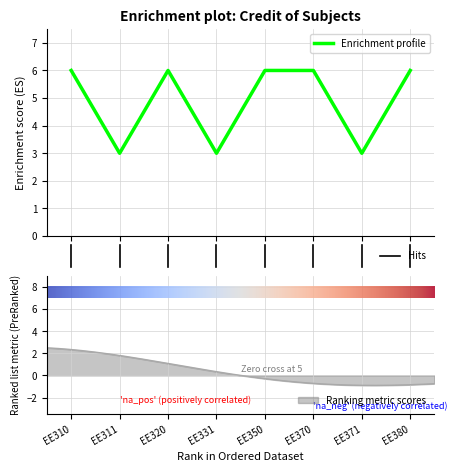

What is the lowest value of the Enrichment profile series?

3